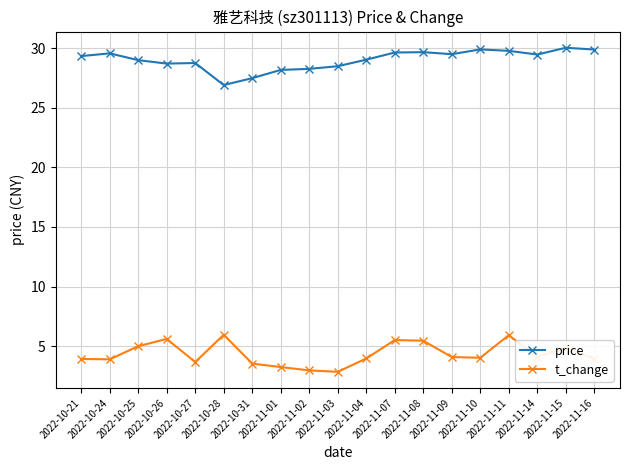

What is the difference between the highest and lowest values at 2022-10-31?

24.0